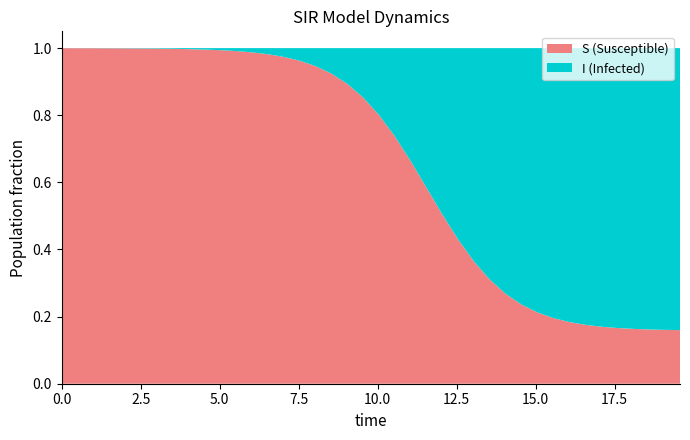

Does the chart have visible grid lines?

No